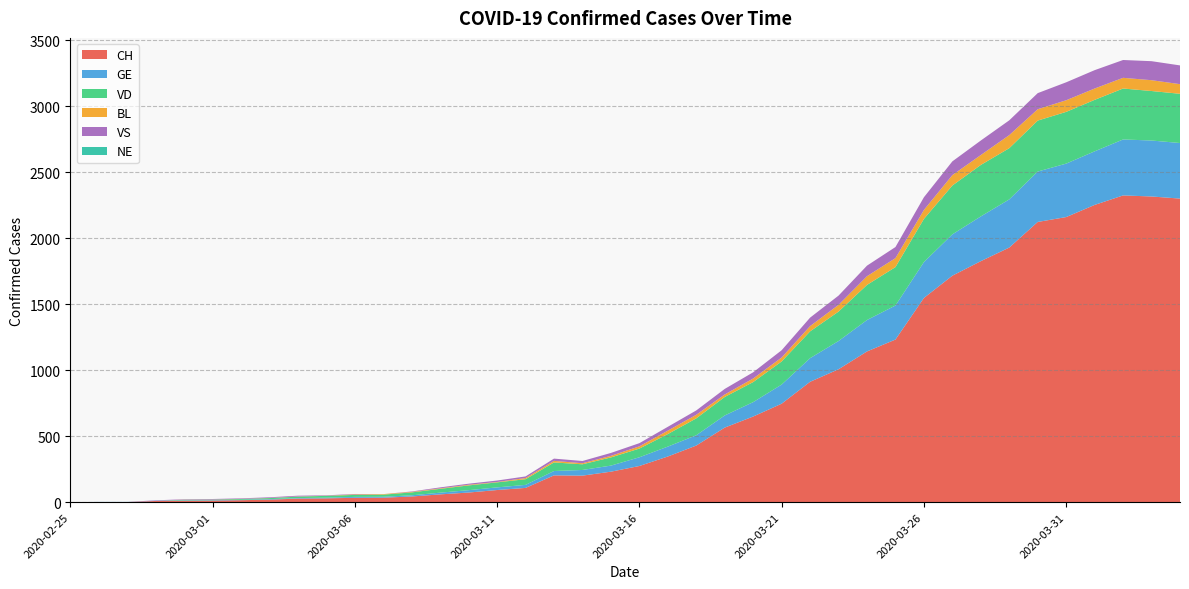

Reading left to right, list all the values displayed in this chart.

CH: 2020-02-25=0	2020-02-26=1	2020-02-27=1	2020-02-28=9	2020-02-29=11	2020-03-01=12	2020-03-02=15	2020-03-03=19	2020-03-04=27	2020-03-05=29	2020-03-06=33	2020-03-07=34	2020-03-08=43	2020-03-09=59	2020-03-10=73	2020-03-11=92	2020-03-12=108	2020-03-13=203	2020-03-14=201	2020-03-15=231	2020-03-16=274	2020-03-17=346	2020-03-18=429	2020-03-19=565	2020-03-20=649	2020-03-21=746	2020-03-22=912	2020-03-23=1007	2020-03-24=1142	2020-03-25=1232	2020-03-26=1547	2020-03-27=1716	2020-03-28=1826	2020-03-29=1929	2020-03-30=2123	2020-03-31=2160	2020-04-01=2252	2020-04-02=2324	2020-04-03=2316	2020-04-04=2300
GE: 2020-02-25=0	2020-02-26=1	2020-02-27=1	2020-02-28=2	2020-02-29=3	2020-03-01=3	2020-03-02=3	2020-03-03=4	2020-03-04=4	2020-03-05=5	2020-03-06=7	2020-03-07=7	2020-03-08=9	2020-03-09=13	2020-03-10=18	2020-03-11=20	2020-03-12=23	2020-03-13=33	2020-03-14=43	2020-03-15=46	2020-03-16=66	2020-03-17=75	2020-03-18=78	2020-03-19=92	2020-03-20=109	2020-03-21=145	2020-03-22=179	2020-03-23=214	2020-03-24=238	2020-03-25=258	2020-03-26=272	2020-03-27=313	2020-03-28=339	2020-03-29=365	2020-03-30=382	2020-03-31=405	2020-04-01=406	2020-04-02=424	2020-04-03=424	2020-04-04=421
VD: 2020-02-25=0	2020-02-26=0	2020-02-27=0	2020-02-28=0	2020-02-29=4	2020-03-01=4	2020-03-02=6	2020-03-03=8	2020-03-04=11	2020-03-05=14	2020-03-06=15	2020-03-07=16	2020-03-08=22	2020-03-09=29	2020-03-10=36	2020-03-11=38	2020-03-12=43	2020-03-13=65	2020-03-14=43	2020-03-15=62	2020-03-16=66	2020-03-17=95	2020-03-18=128	2020-03-19=140	2020-03-20=152	2020-03-21=175	2020-03-22=203	2020-03-23=223	2020-03-24=266	2020-03-25=291	2020-03-26=327	2020-03-27=370	2020-03-28=390	2020-03-29=388	2020-03-30=386	2020-03-31=392	2020-04-01=390	2020-04-02=386	2020-04-03=375	2020-04-04=373
BL: 2020-02-25=0	2020-02-26=0	2020-02-27=0	2020-02-28=0	2020-02-29=1	2020-03-01=1	2020-03-02=1	2020-03-03=1	2020-03-04=1	2020-03-05=1	2020-03-06=4	2020-03-07=4	2020-03-08=4	2020-03-09=4	2020-03-10=5	2020-03-11=3	2020-03-12=9	2020-03-13=12	2020-03-14=8	2020-03-15=12	2020-03-16=17	2020-03-17=26	2020-03-18=27	2020-03-19=19	2020-03-20=27	2020-03-21=30	2020-03-22=40	2020-03-23=51	2020-03-24=66	2020-03-25=68	2020-03-26=68	2020-03-27=79	2020-03-28=75	2020-03-29=99	2020-03-30=86	2020-03-31=88	2020-04-01=86	2020-04-02=81	2020-04-03=82	2020-04-04=73
VS: 2020-02-25=0	2020-02-26=0	2020-02-27=0	2020-02-28=3	2020-02-29=3	2020-03-01=4	2020-03-02=4	2020-03-03=5	2020-03-04=6	2020-03-05=3	2020-03-06=3	2020-03-07=0	2020-03-08=3	2020-03-09=7	2020-03-10=8	2020-03-11=11	2020-03-12=12	2020-03-13=17	2020-03-14=17	2020-03-15=22	2020-03-16=24	2020-03-17=29	2020-03-18=33	2020-03-19=42	2020-03-20=47	2020-03-21=55	2020-03-22=64	2020-03-23=70	2020-03-24=80	2020-03-25=84	2020-03-26=96	2020-03-27=104	2020-03-28=110	2020-03-29=112	2020-03-30=122	2020-03-31=136	2020-04-01=139	2020-04-02=135	2020-04-03=144	2020-04-04=142
NE: 2020-02-25=0	2020-02-26=0	2020-02-27=0	2020-02-28=0	2020-02-29=0	2020-03-01=0	2020-03-02=0	2020-03-03=0	2020-03-04=0	2020-03-05=0	2020-03-06=0	2020-03-07=0	2020-03-08=0	2020-03-09=0	2020-03-10=0	2020-03-11=0	2020-03-12=0	2020-03-13=0	2020-03-14=0	2020-03-15=0	2020-03-16=0	2020-03-17=0	2020-03-18=0	2020-03-19=0	2020-03-20=0	2020-03-21=0	2020-03-22=0	2020-03-23=0	2020-03-24=0	2020-03-25=0	2020-03-26=0	2020-03-27=0	2020-03-28=0	2020-03-29=0	2020-03-30=0	2020-03-31=0	2020-04-01=0	2020-04-02=0	2020-04-03=0	2020-04-04=0